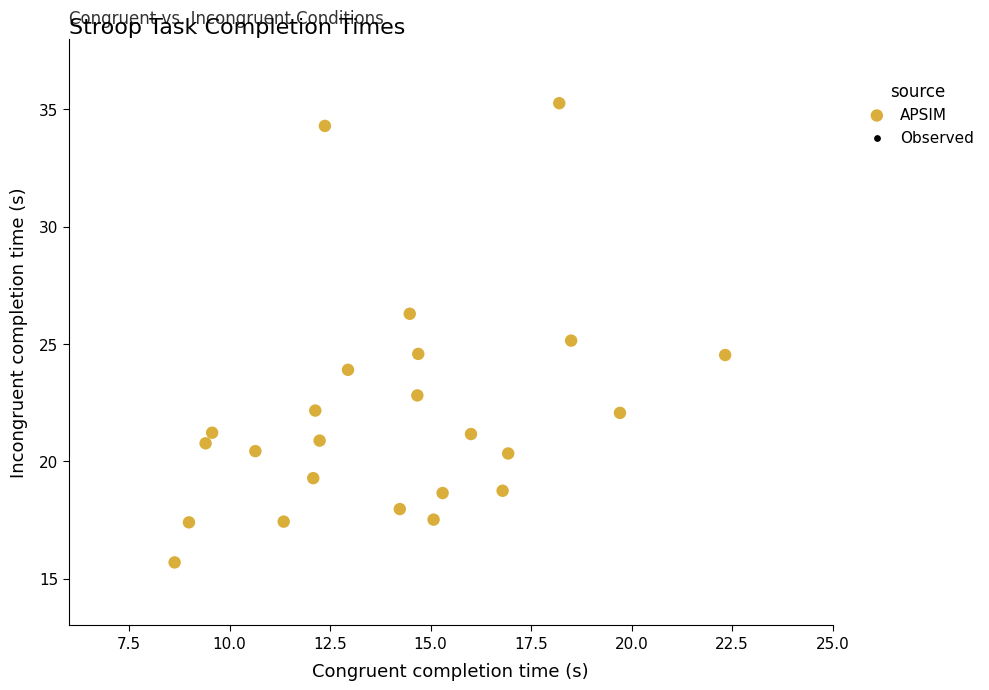

What is the range of Y values (max minus min)?

19.6